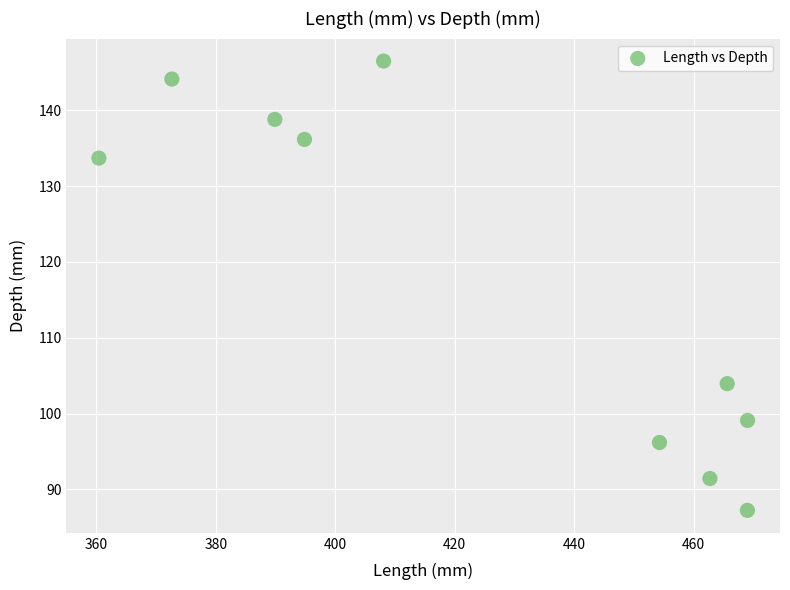

What is the average X value?

424.7